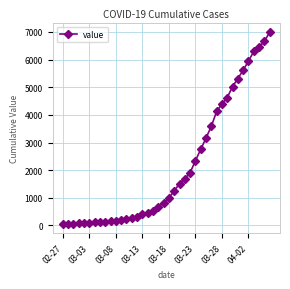

What is the maximum value shown in the chart?

6995